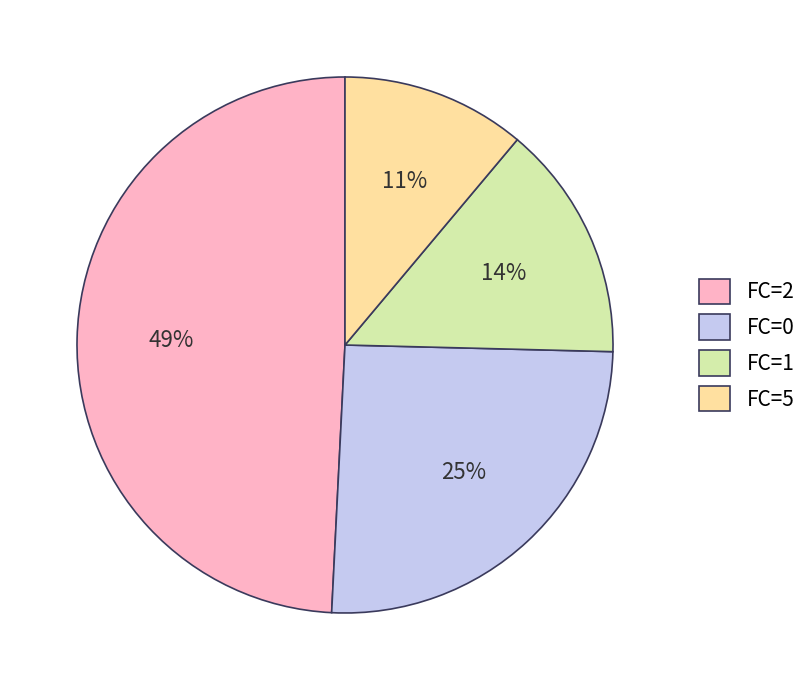

To the nearest percent, what is the difference between the largest and smallest slice percentages?

38%